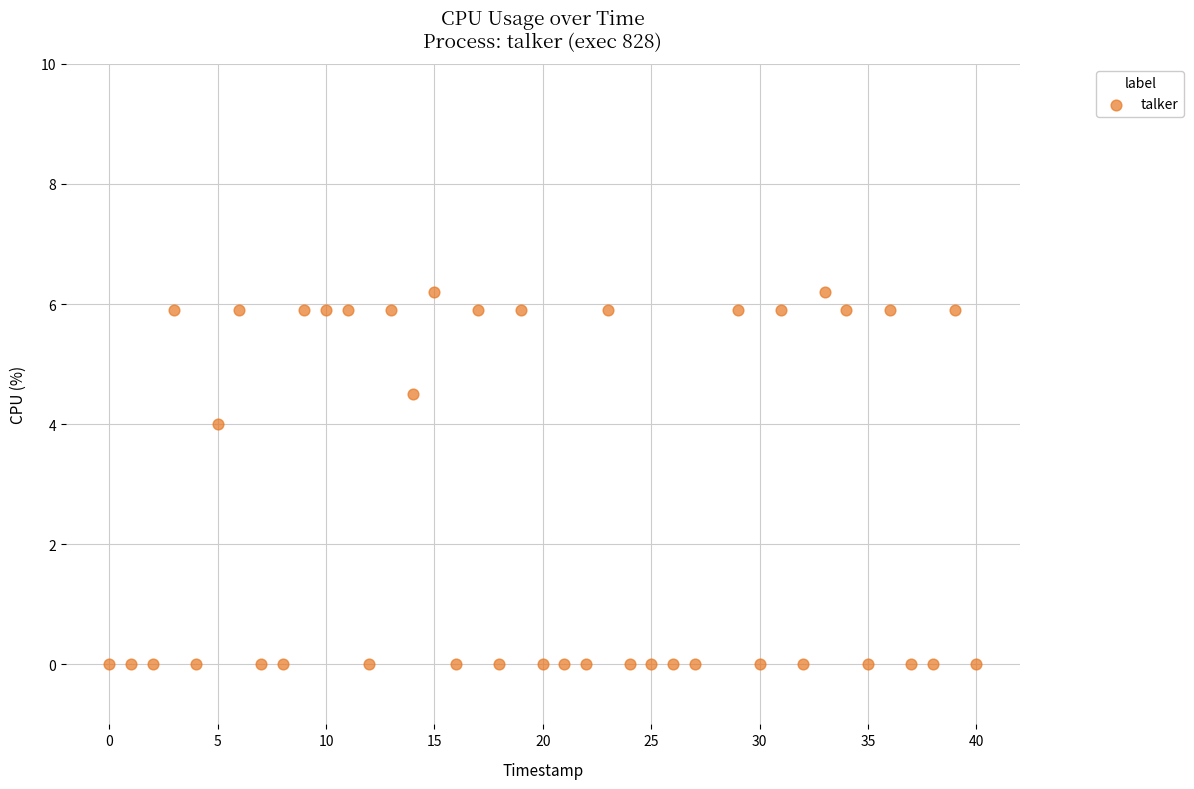

What is the range of Y values (max minus min)?

6.2